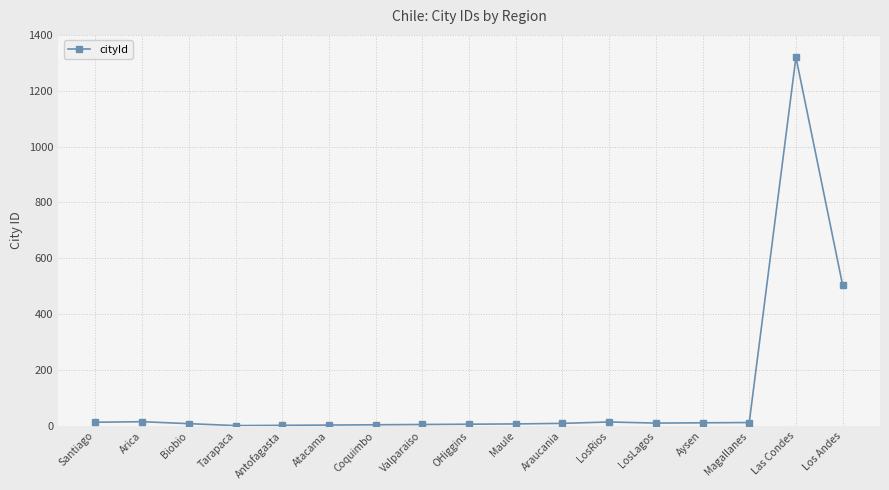

What value does the data have at Valparaiso?

5